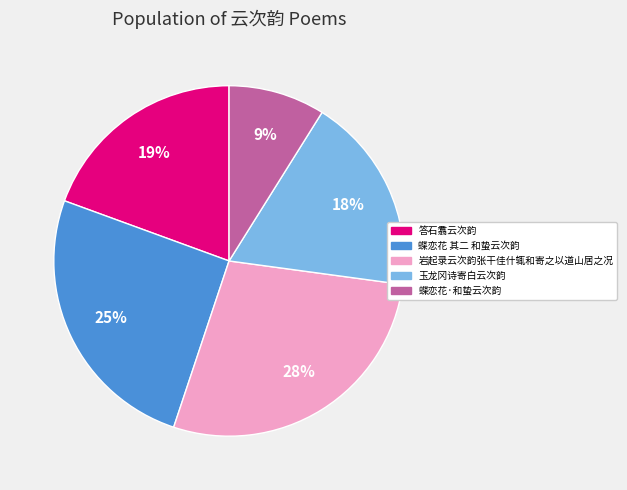

What is the largest slice in the pie chart?

岩起录云次韵张干佳什辄和寄之以道山居之况